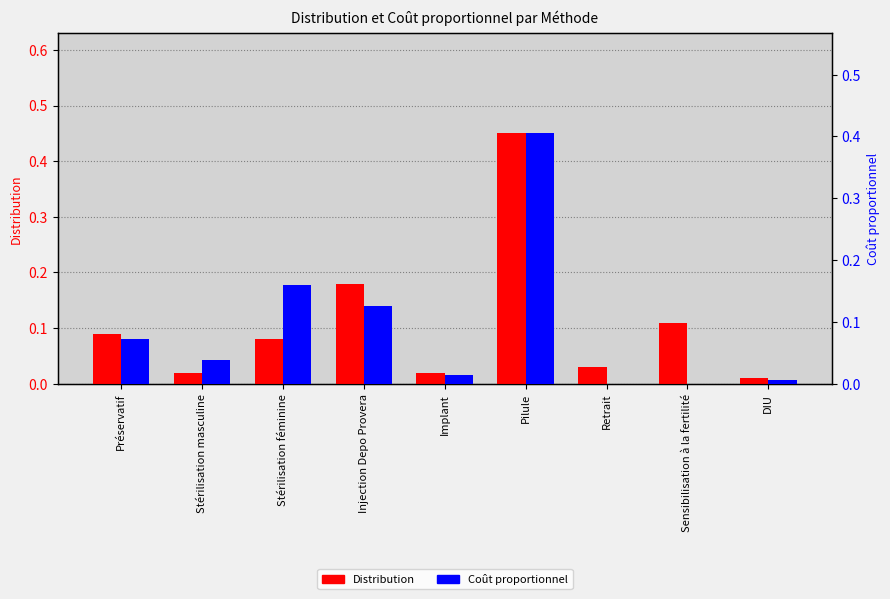

What is the average value of the Coût proportionnel series?

0.1